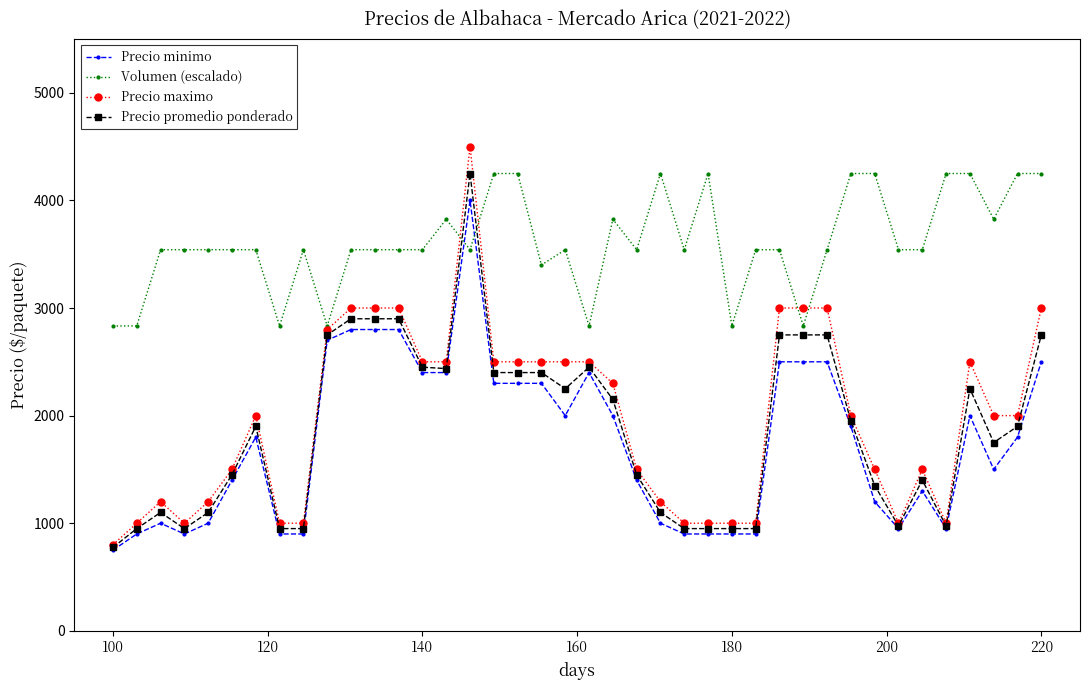

True or false: Precio minimo has more than 2 interior local peaks.

True